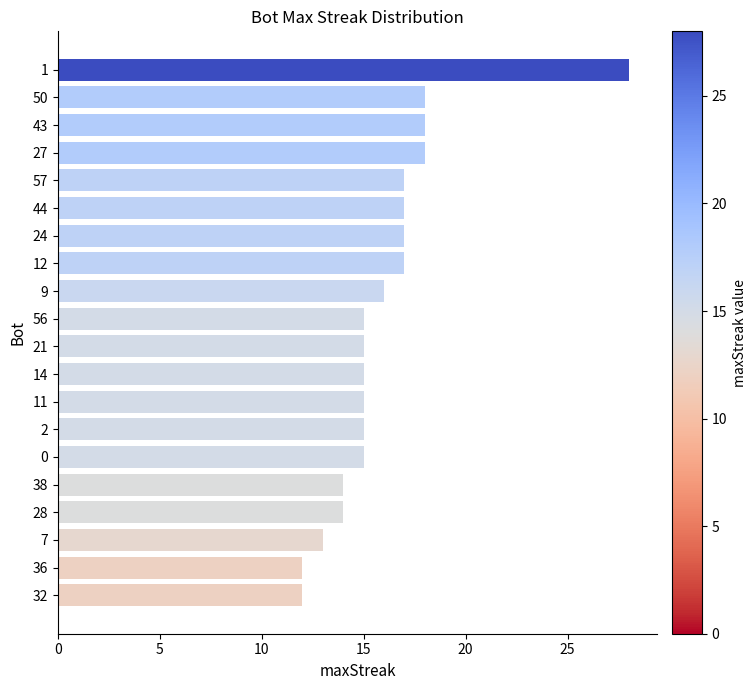

What is the maximum value shown in the chart?

28